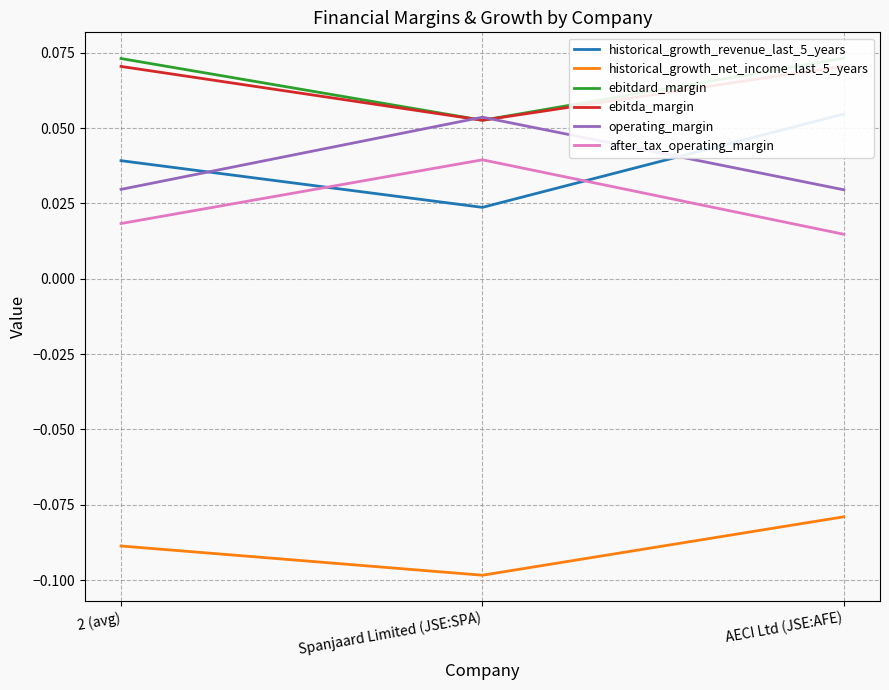

The after_tax_operating_margin series shows 0.0 at AECI Ltd (JSE:AFE). True or false?

True